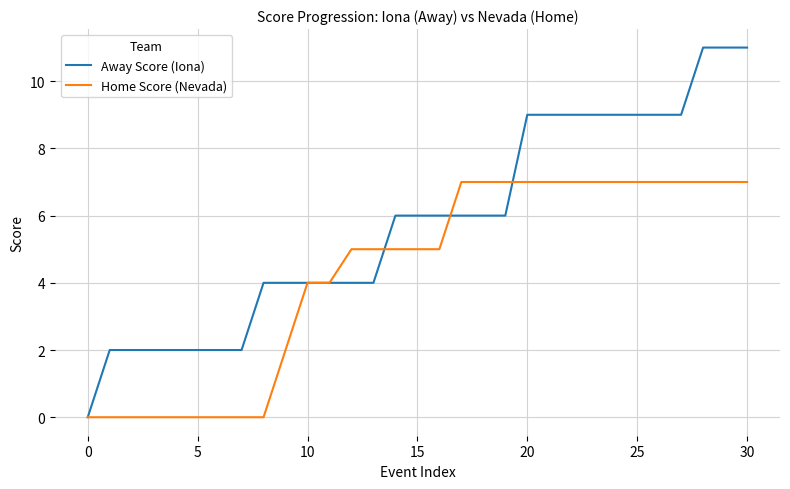

Rank the series by their maximum value, from lowest to highest.

Home Score (Nevada), Away Score (Iona)